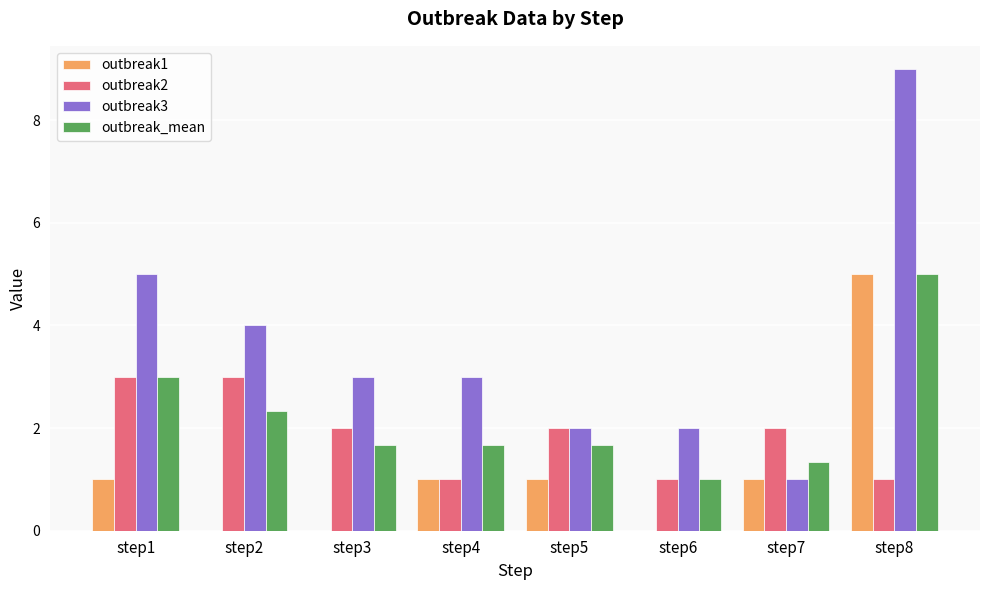

What is the average value of the outbreak2 series?

1.9